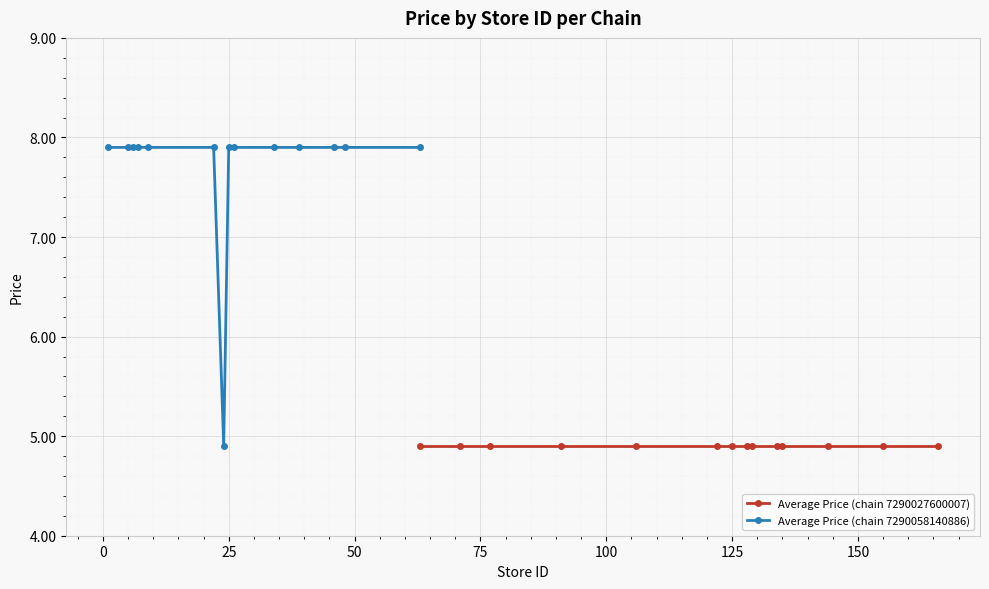

Does the chart display data point markers on the line(s)?

Yes